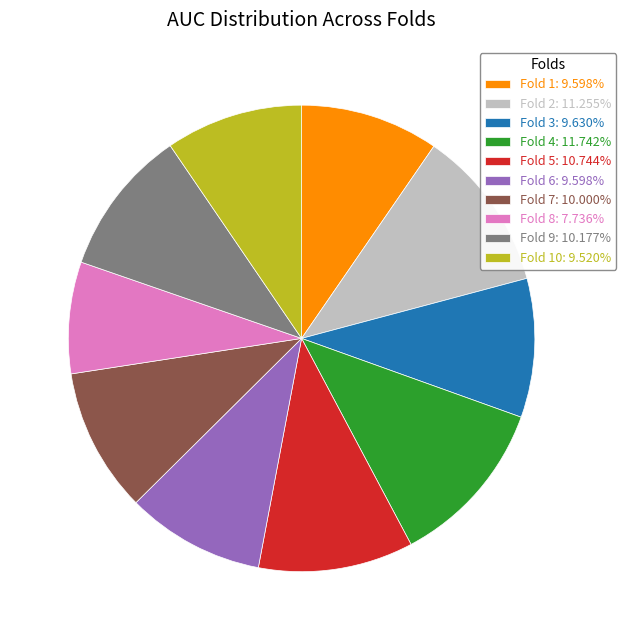

Does any single category account for the majority?

No